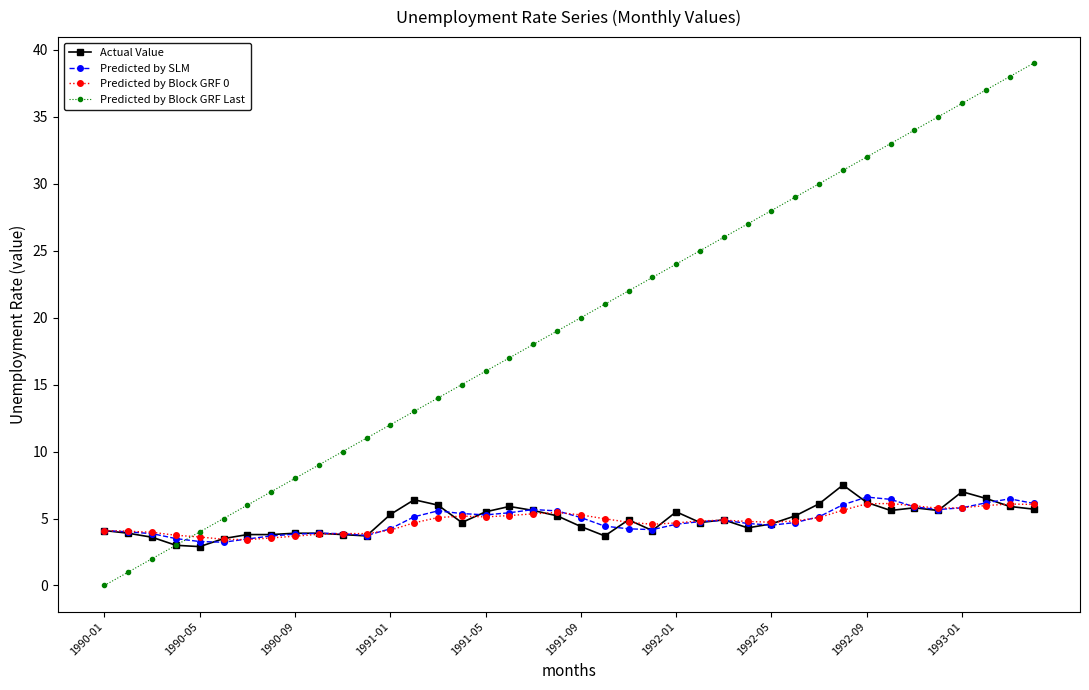

What is the highest value of the Actual Value series?

7.5